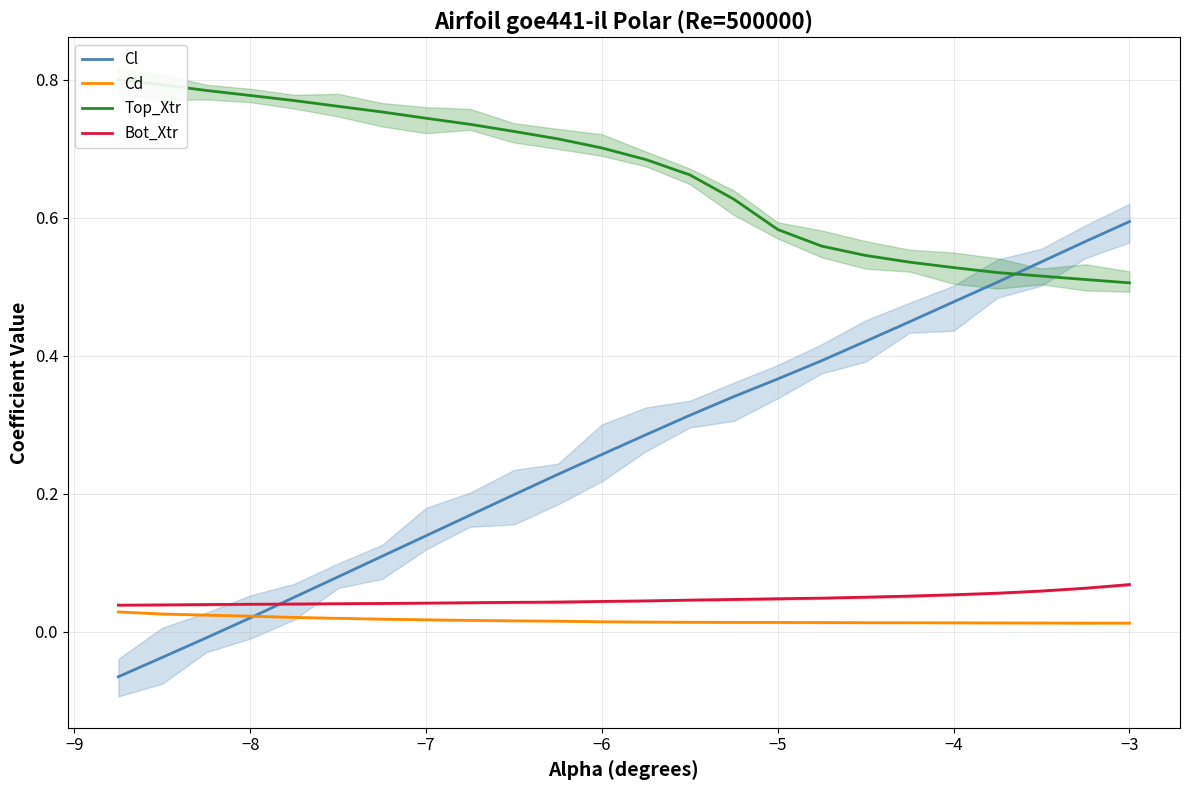

How many lines are shown in the chart?

4